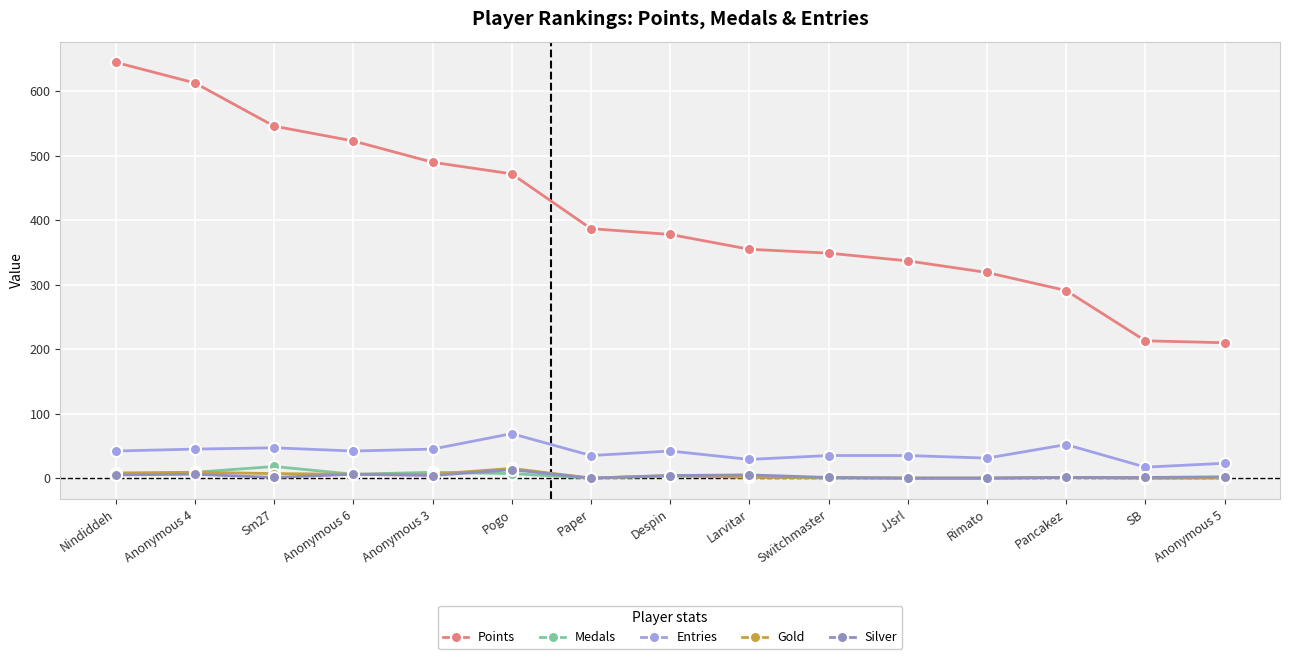

What is the label of the 11th point from the left?

JJsrl